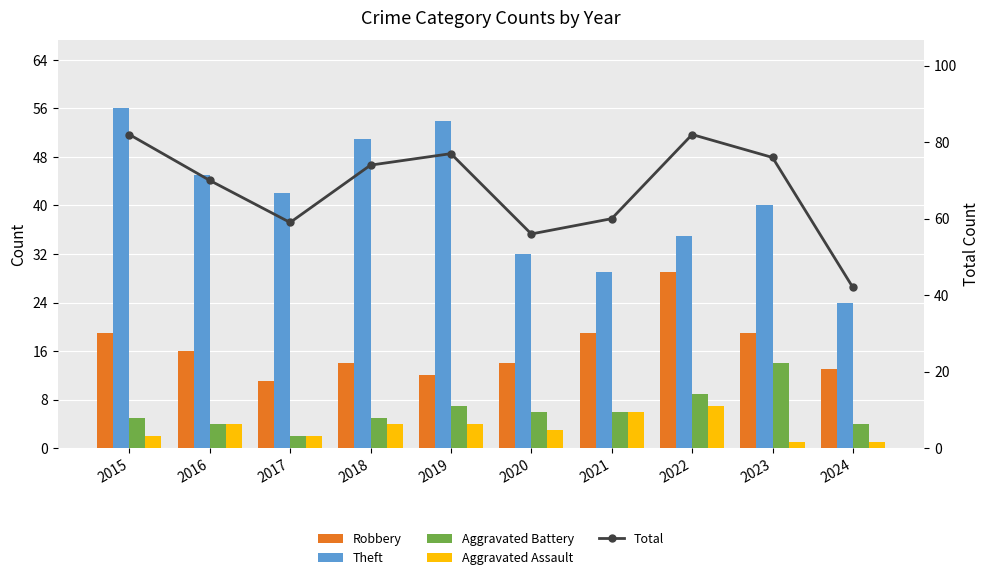

Which category has the highest value in the Robbery series?

2022